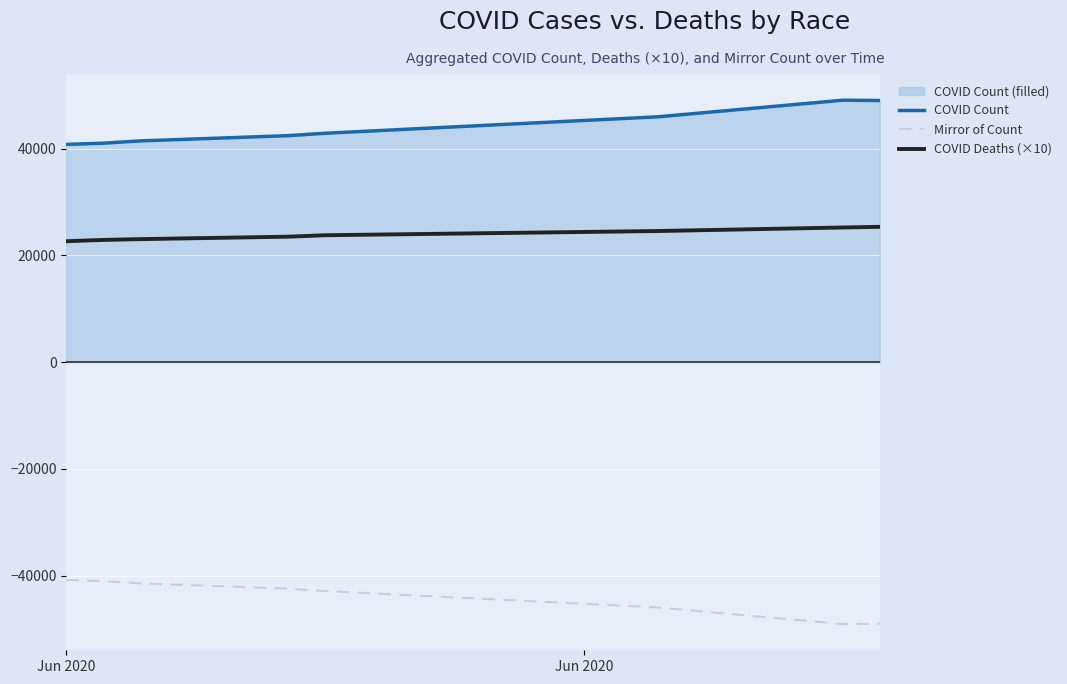

What is the difference between the second highest and minimum values in the COVID Count series?

8219